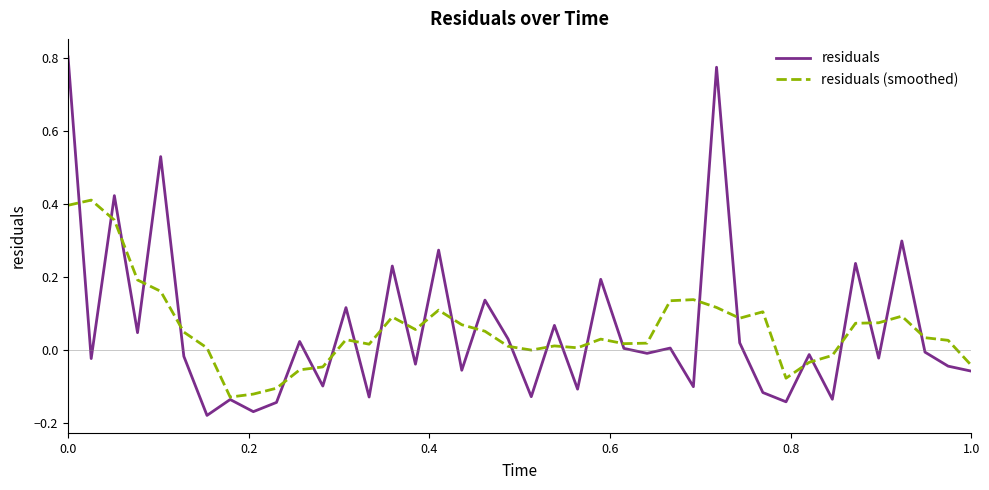

Rank the series by their maximum value, from highest to lowest.

residuals, residuals (smoothed)